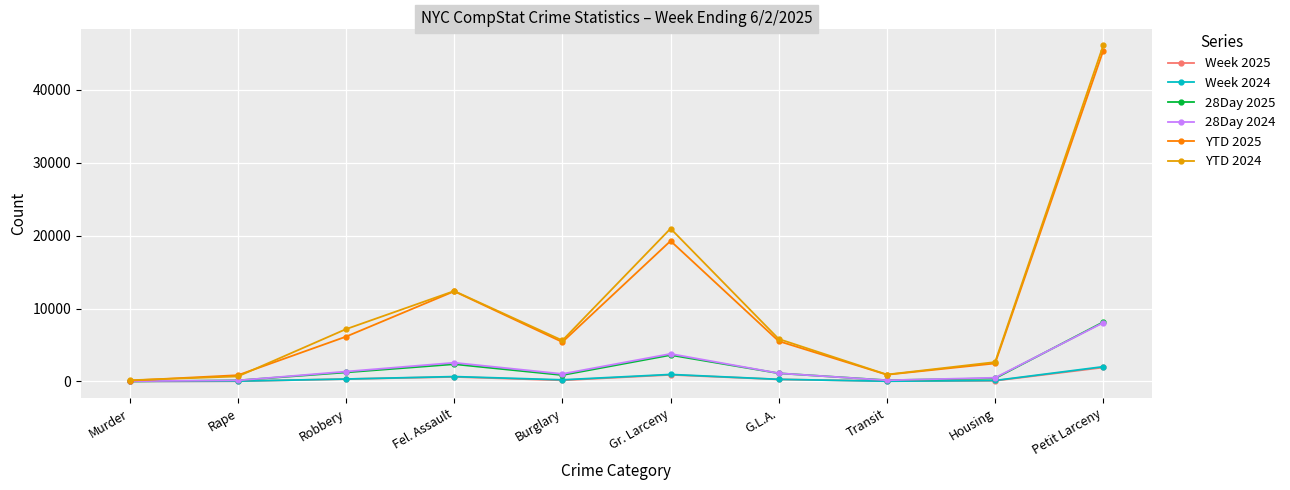

What is the label of the 3rd point from the right?

Transit